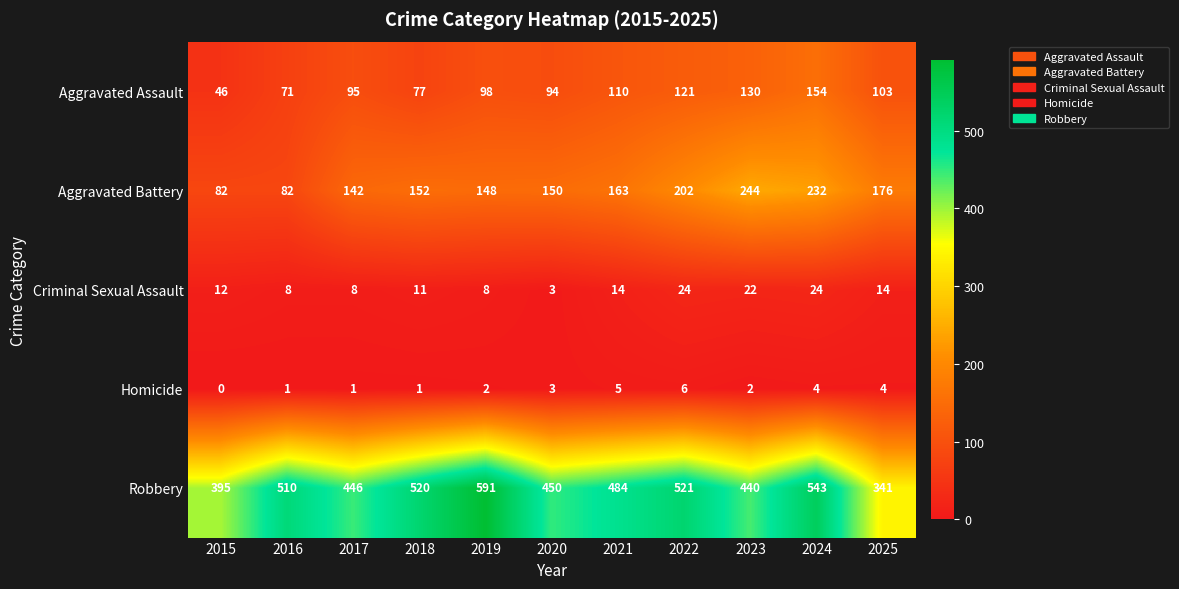

What is the sum of all Robbery values?

5241